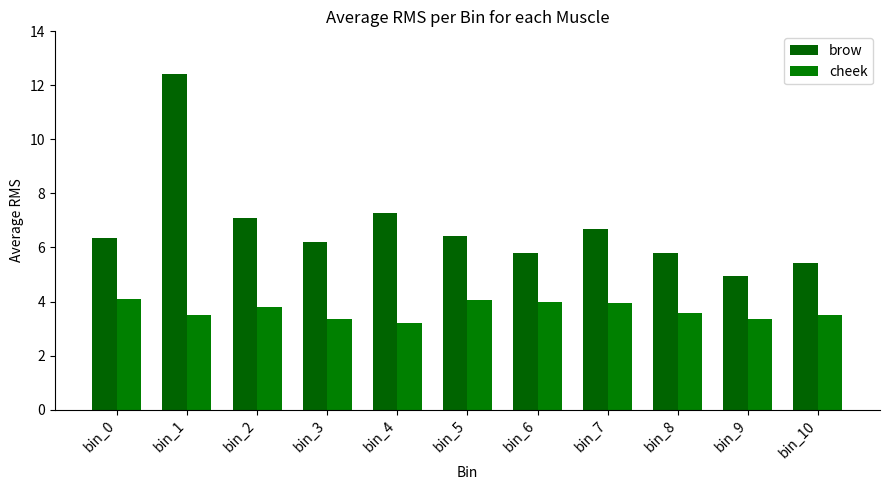

Count the number of categories in the chart.

11